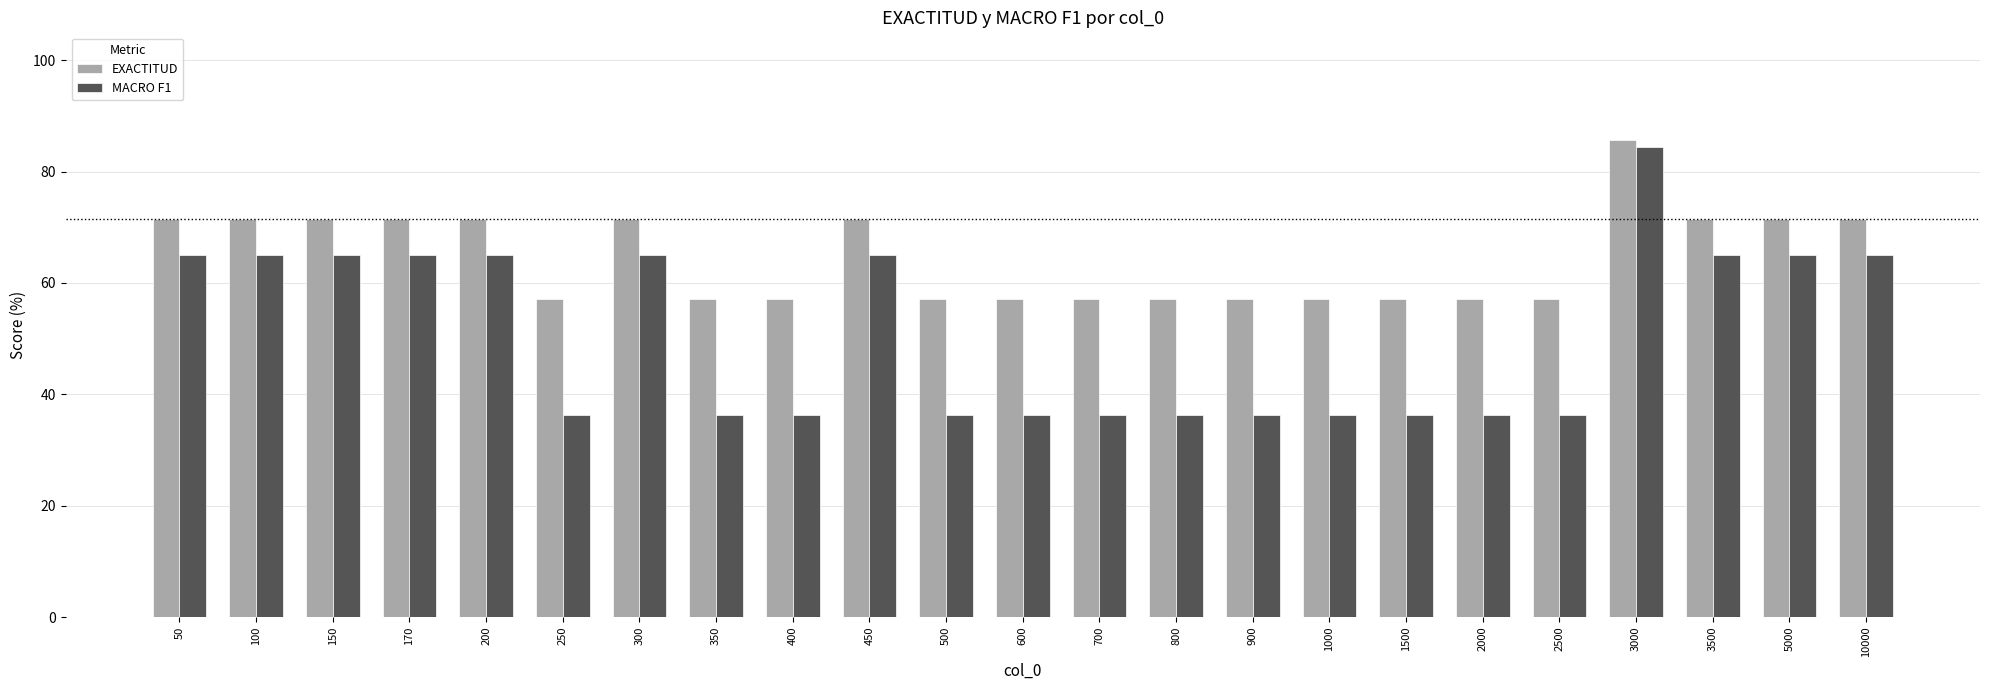

At 400, list the series in order from smallest to largest.

MACRO F1, EXACTITUD